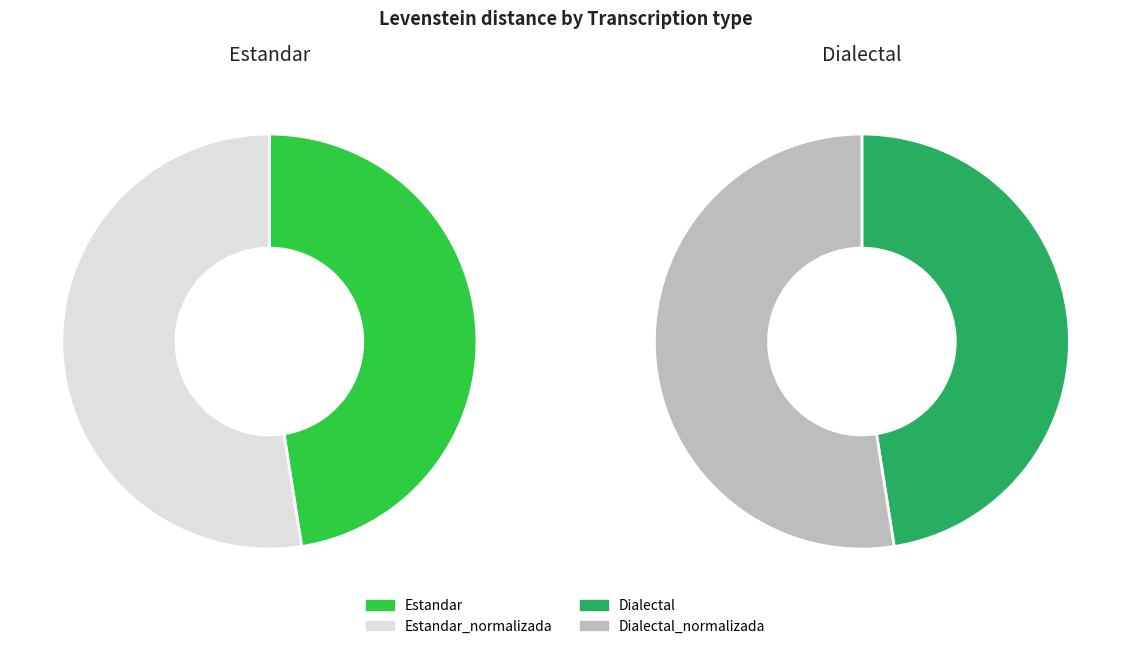

Which category has the biggest portion of the pie?

Estandar_normalizada